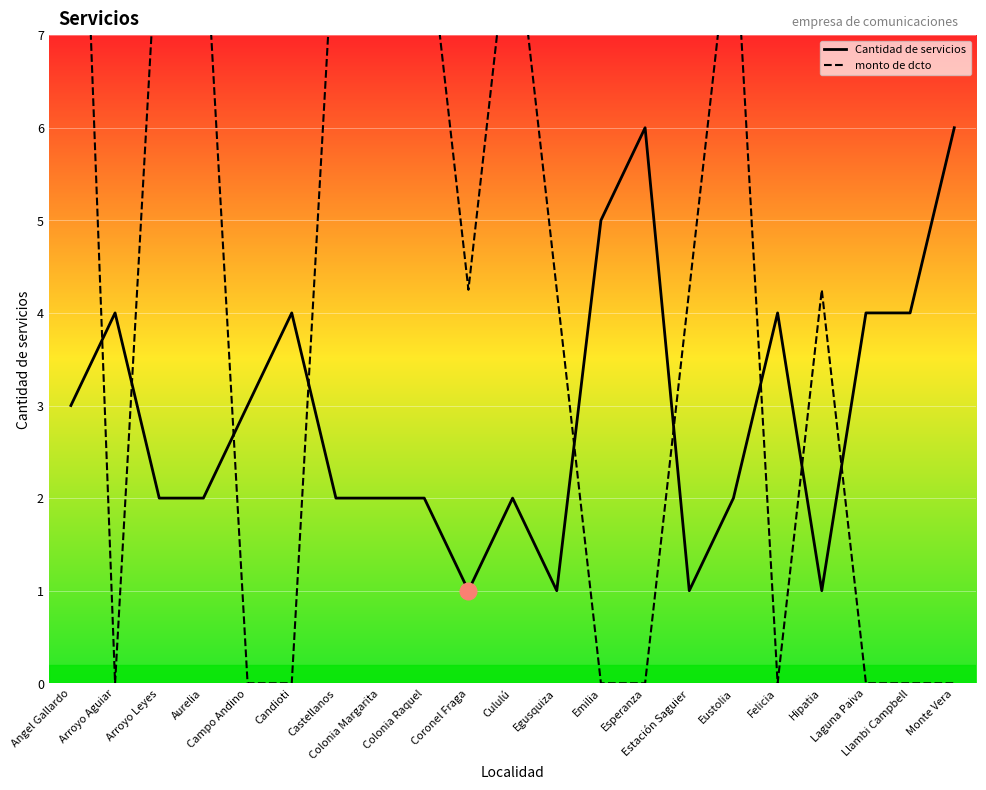

What are all the series names shown in the legend?

Cantidad de servicios, monto de dcto